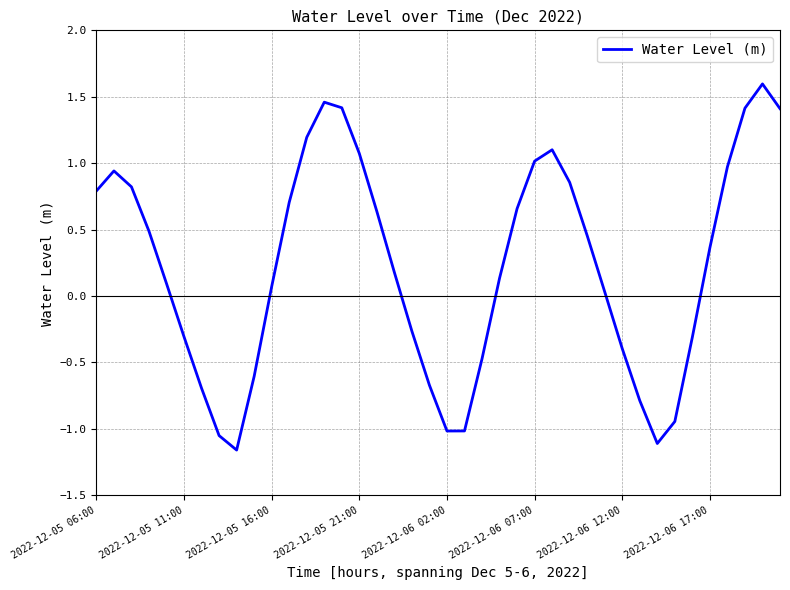

What is the difference between the maximum and minimum values?

2.8